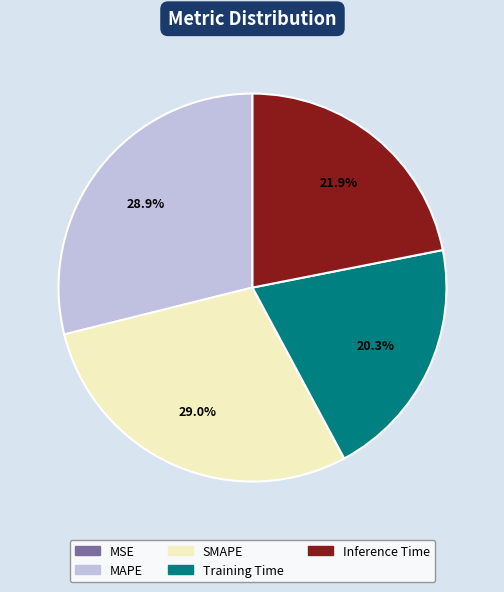

Which has a higher value, MAPE or Inference Time?

MAPE